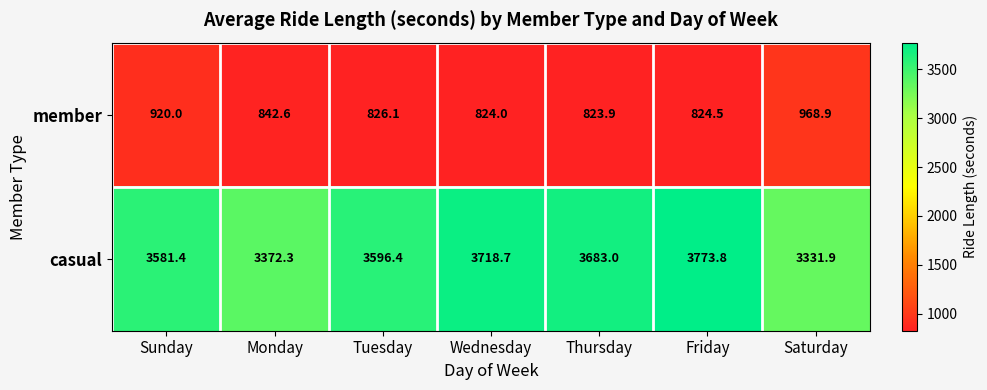

True or false: member has a value of 826.1 at Tuesday.

True